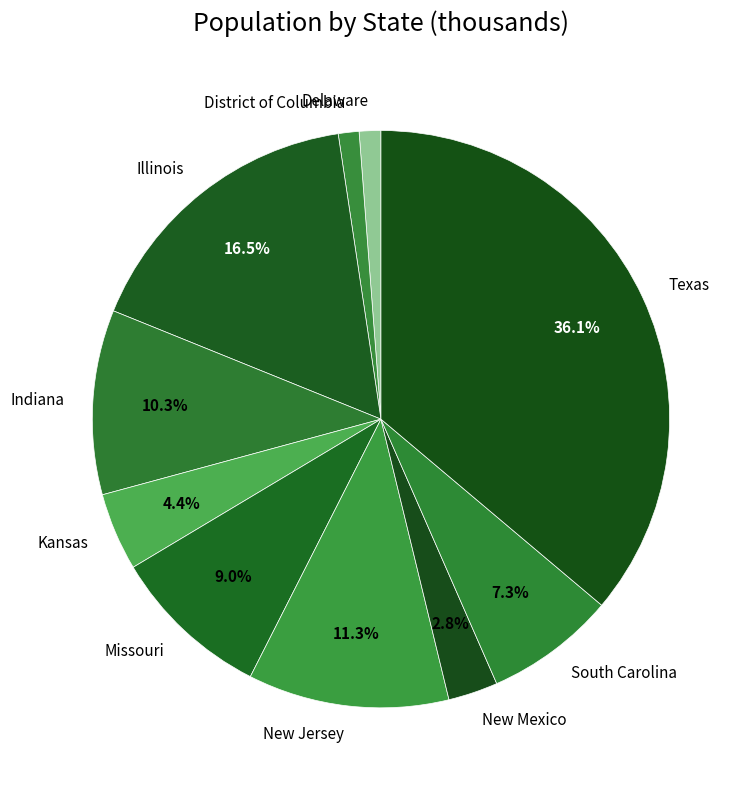

The New Mexico slice represents 11% of the pie. True or false?

False